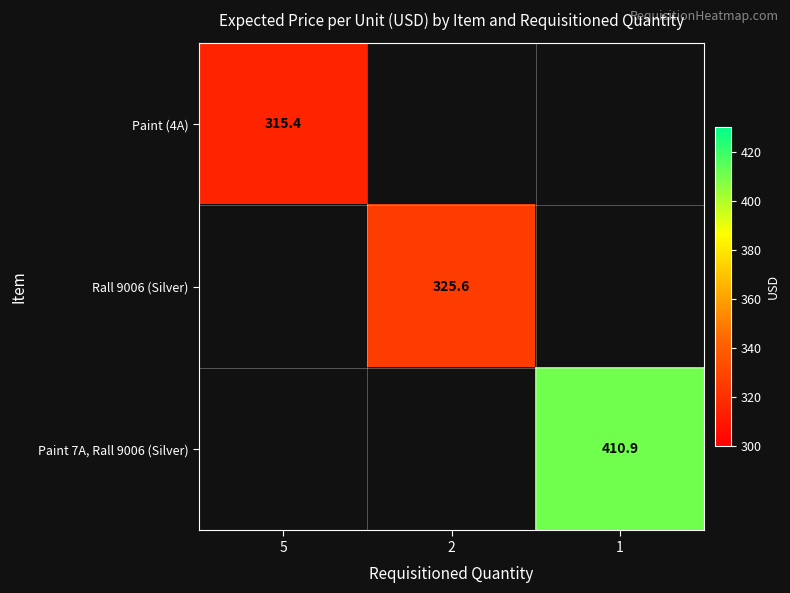

The Paint (4A) series shows 315.4 at 5. True or false?

True